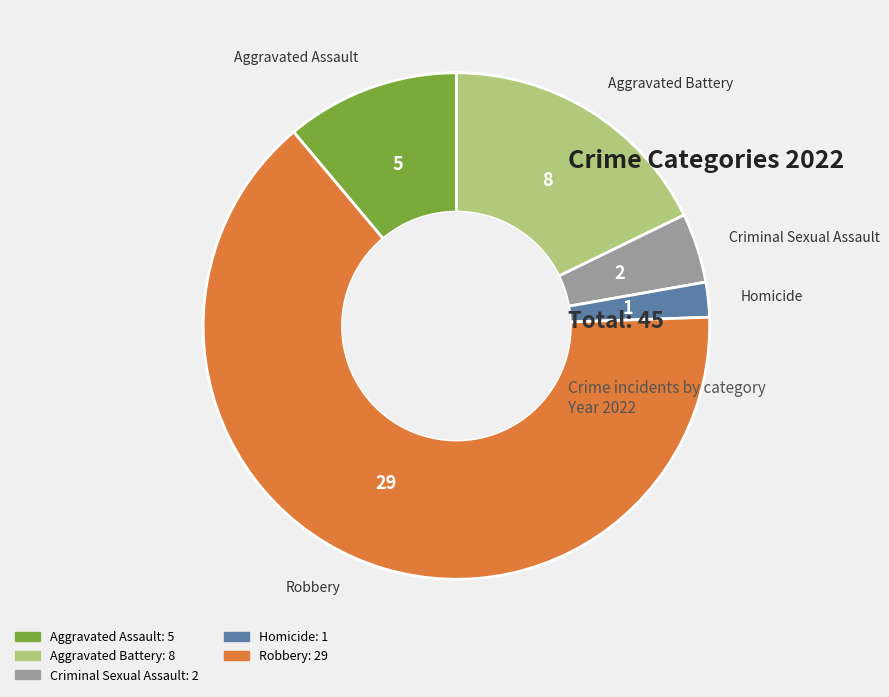

Rank the categories by value from lowest to highest.

Homicide, Criminal Sexual Assault, Aggravated Assault, Aggravated Battery, Robbery